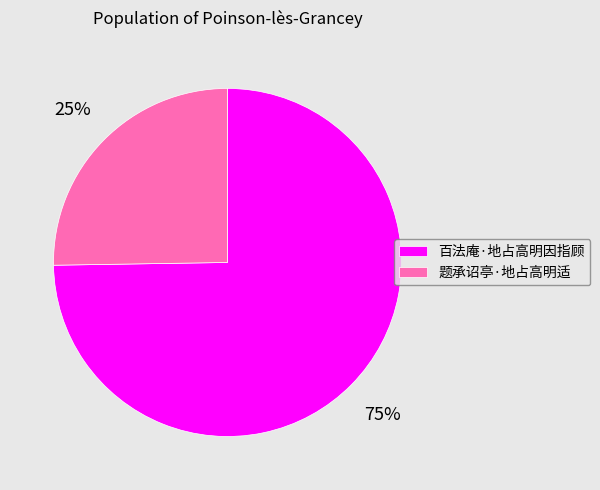

Which has a higher value, 题承诏亭·地占高明适 or 百法庵·地占高明因指顾?

百法庵·地占高明因指顾